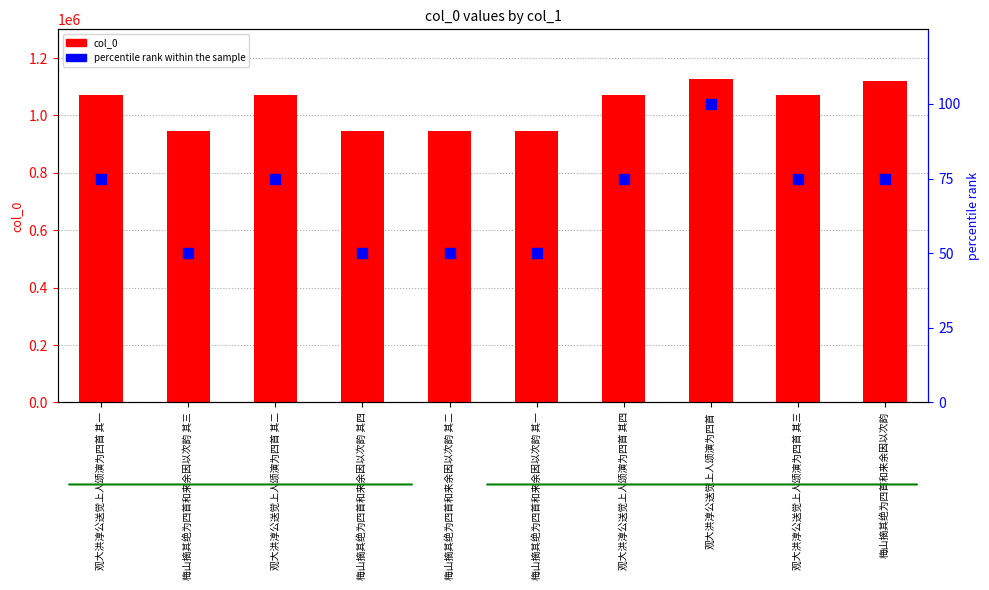

Which series contains the highest Y value?

col_0